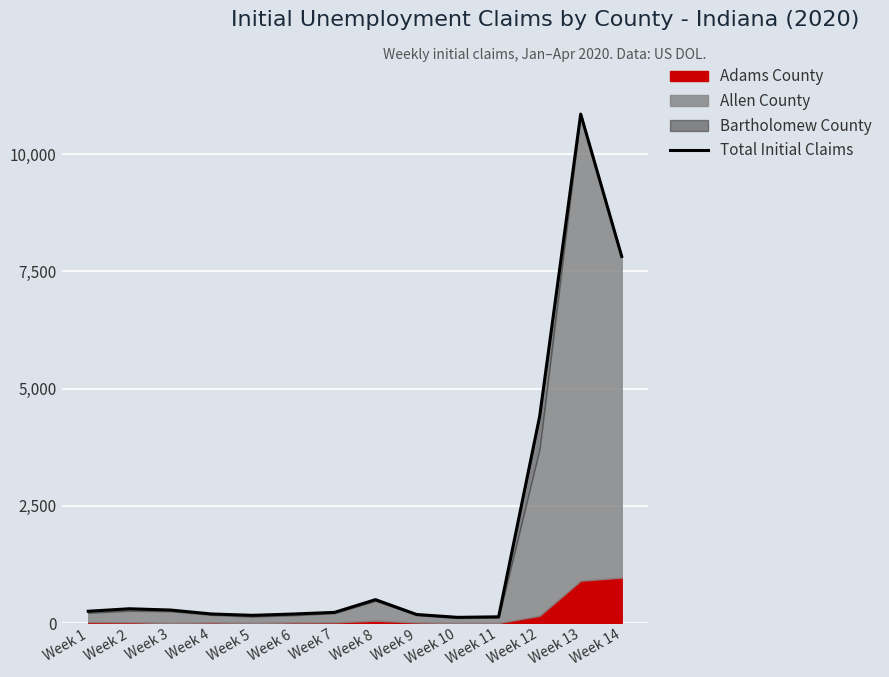

What is the difference between the values at Week 4 and Week 1?

58